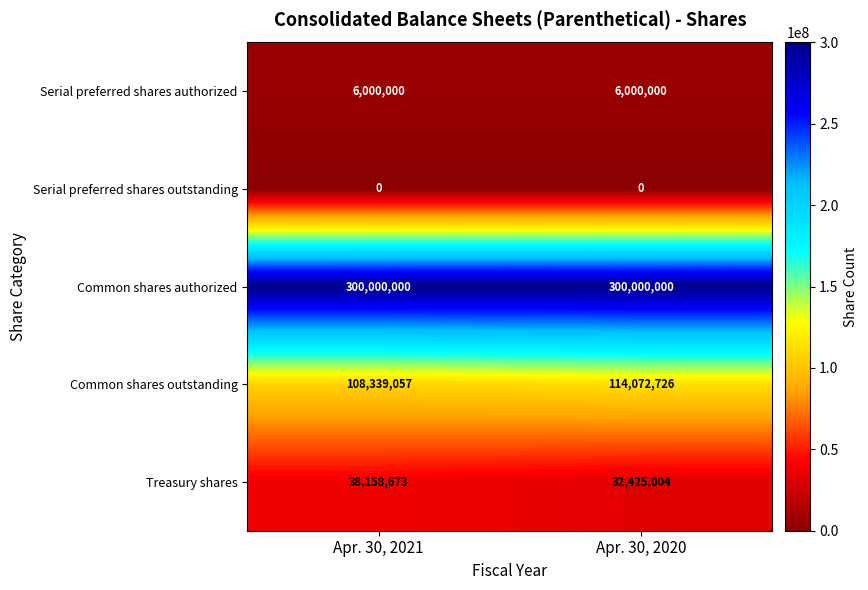

Which series has the largest total across all categories?

Common shares authorized